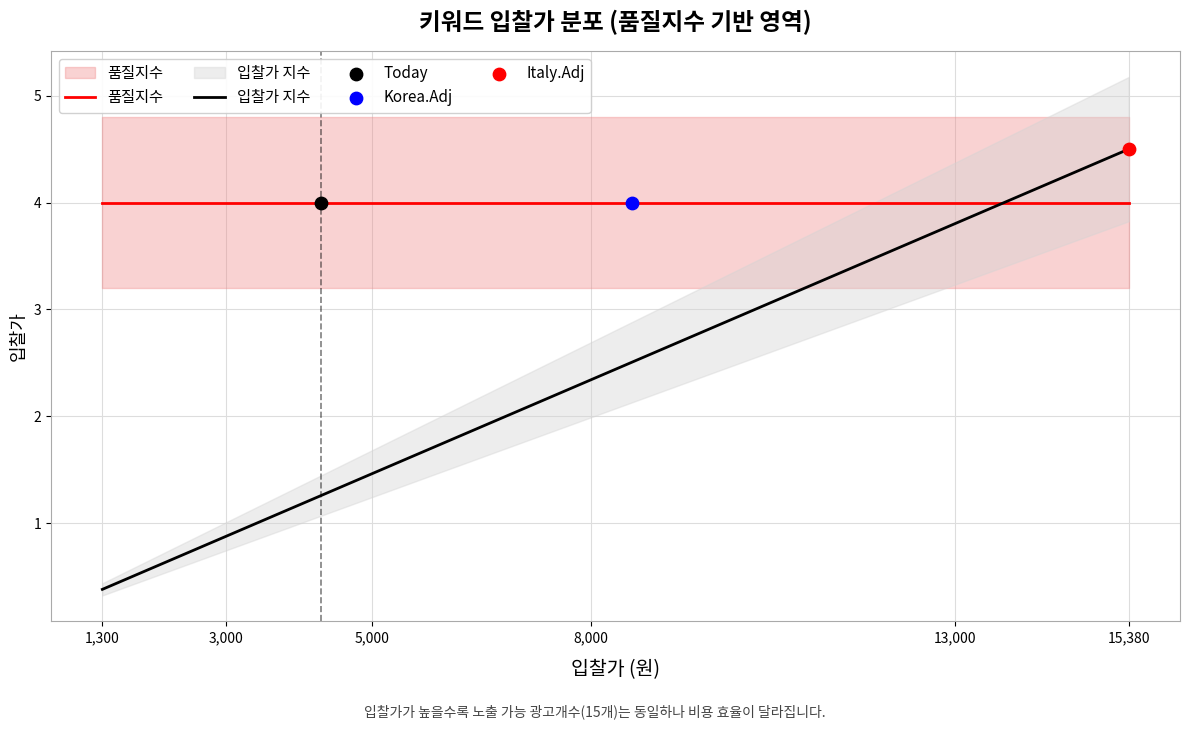

Is the value of 입찰가 지수 at 10 greater than the value of 품질지수 at 24?

No